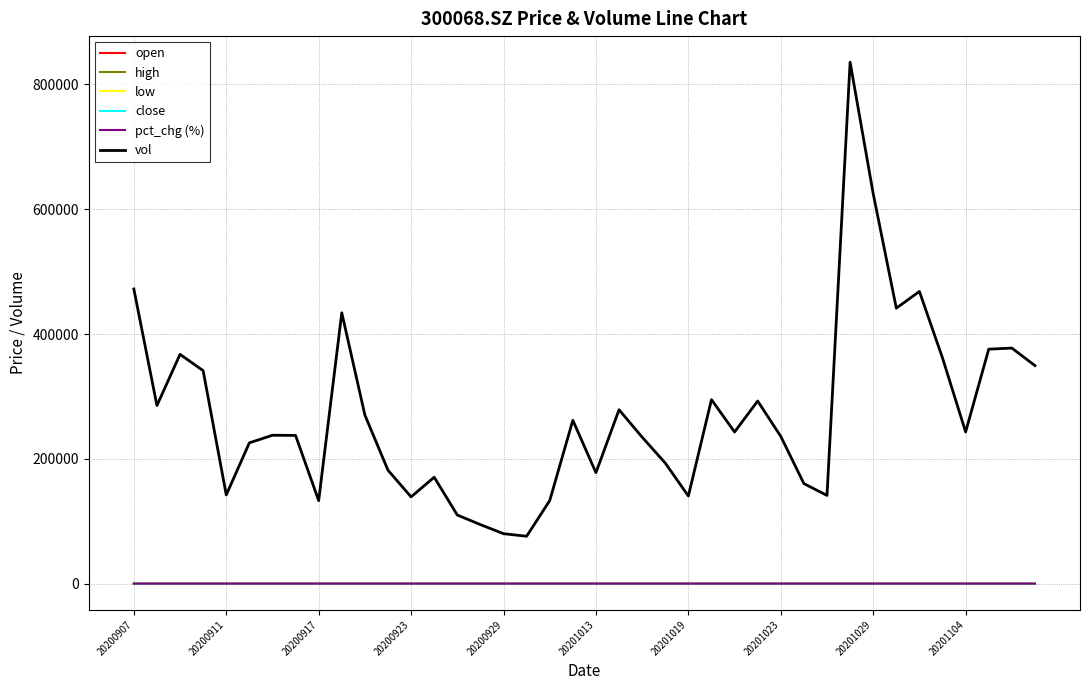

Which series has the largest total across all categories?

vol